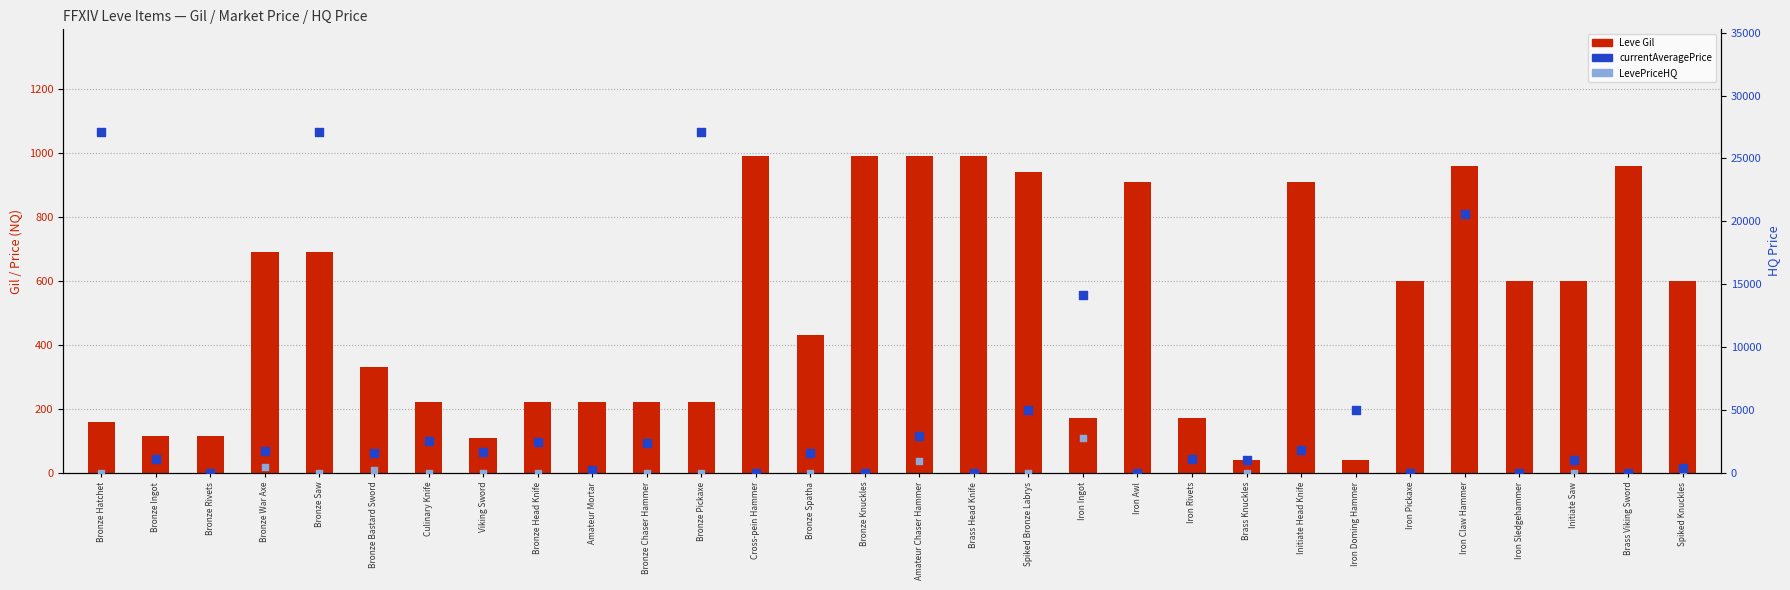

At which category is the sum across all series the highest?

Iron Claw Hammer